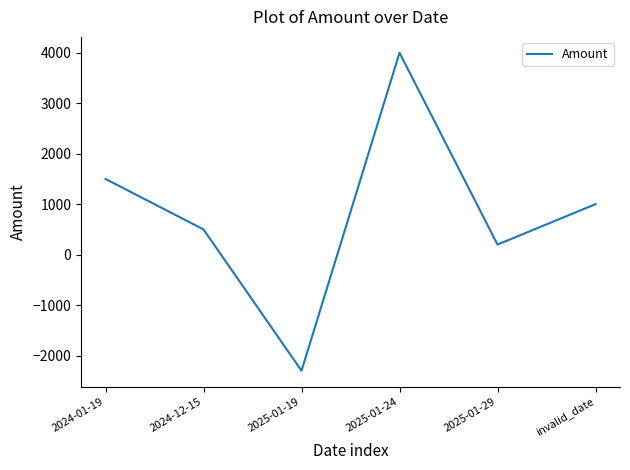

At which category does the data reach its first local peak?

2025-01-24